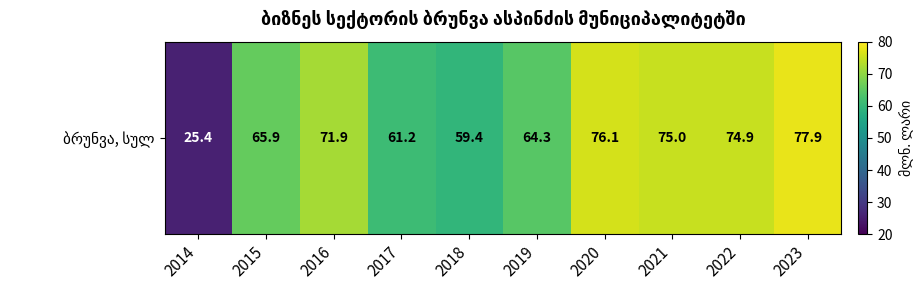

The chart shows a value of 64.3 at 2019. True or false?

True